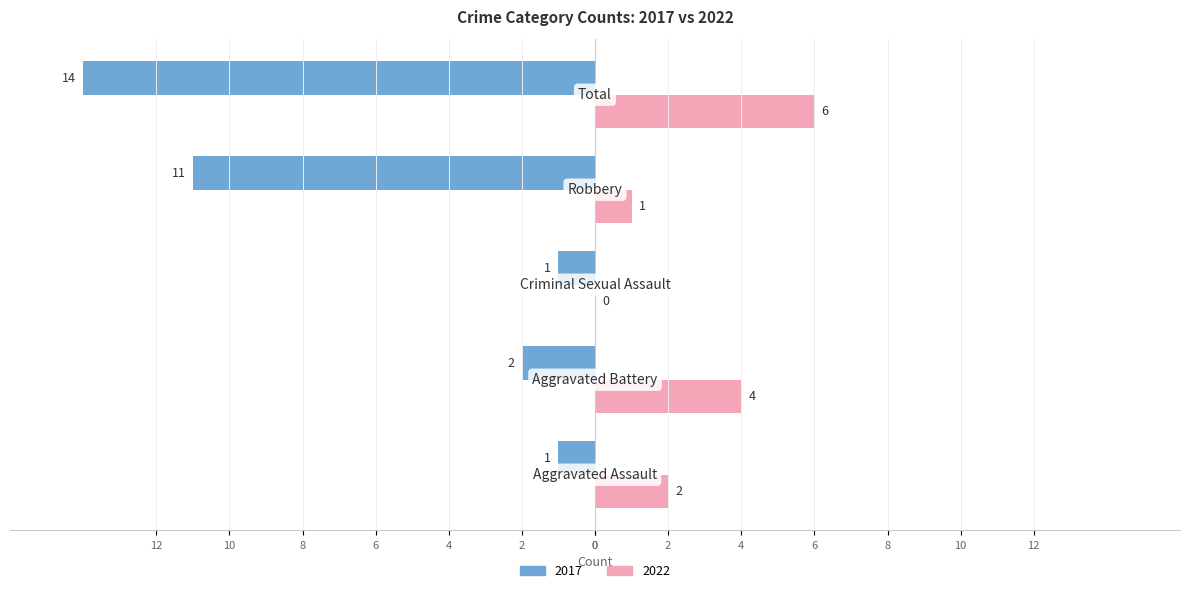

What is the label of the 4th bar from the right?

Aggravated Battery